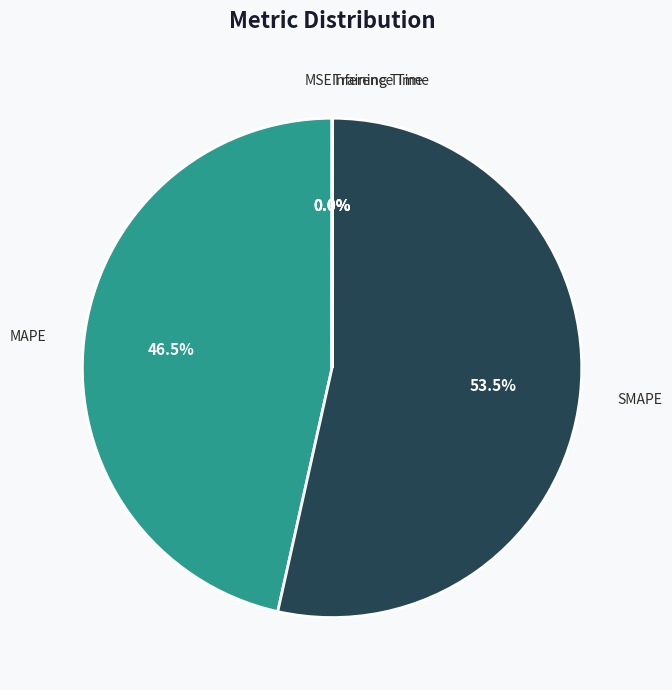

Which category accounts for the majority?

SMAPE